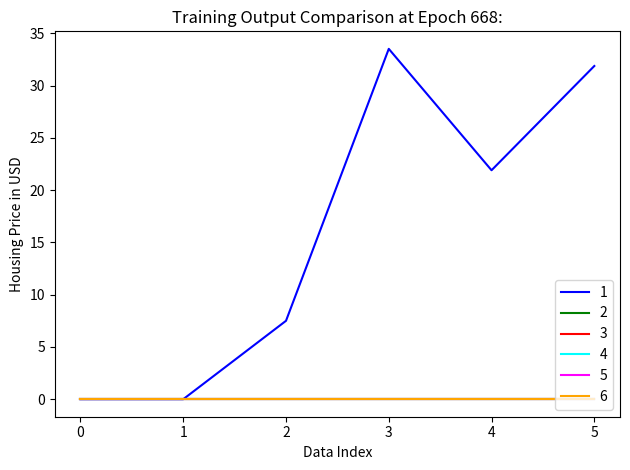

True or false: 3 and 6 intersect in this chart.

False